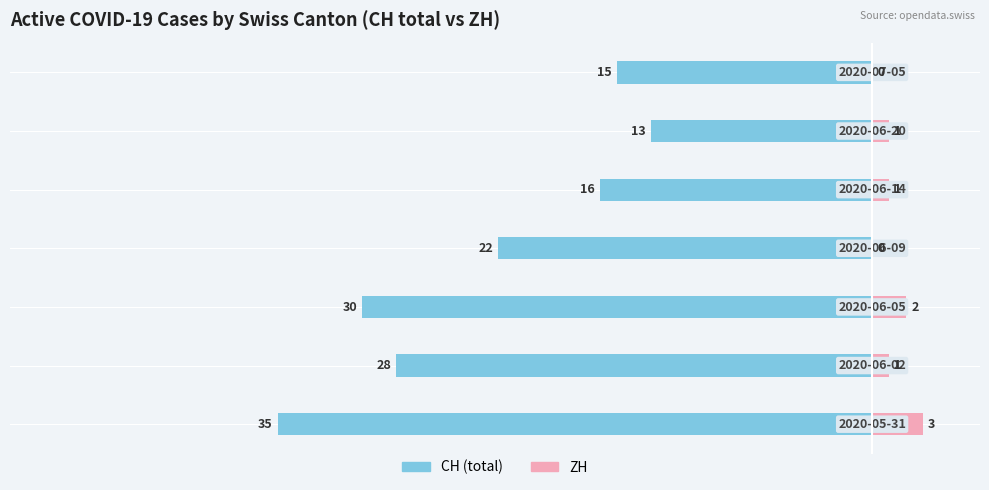

What position from the right is −30?

4